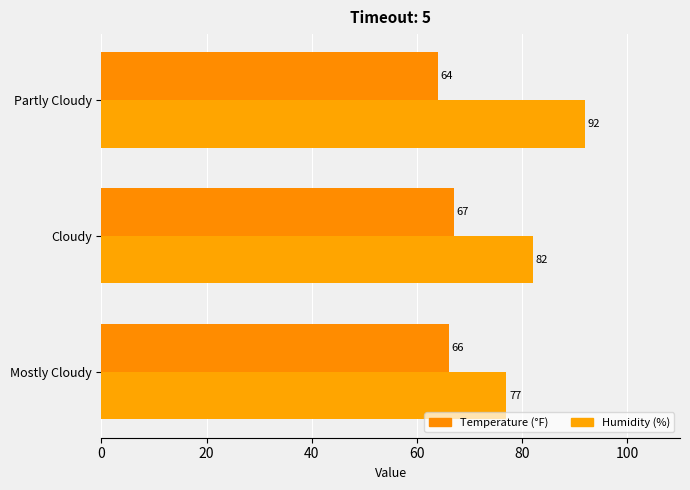

At which category is the sum across all series the highest?

Partly Cloudy